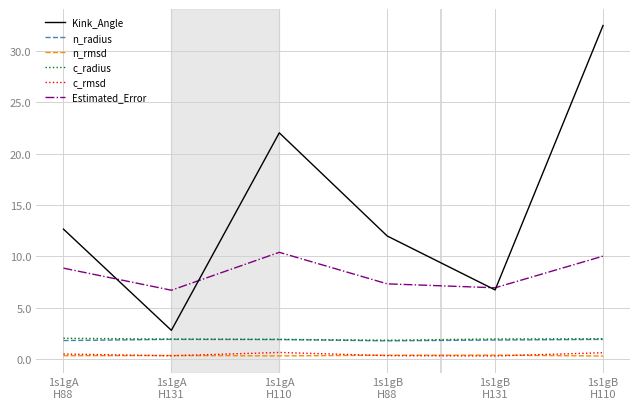

What is the difference between the Kink_Angle values at 1s1gA
H110 and 1s1gB
H110?

10.4